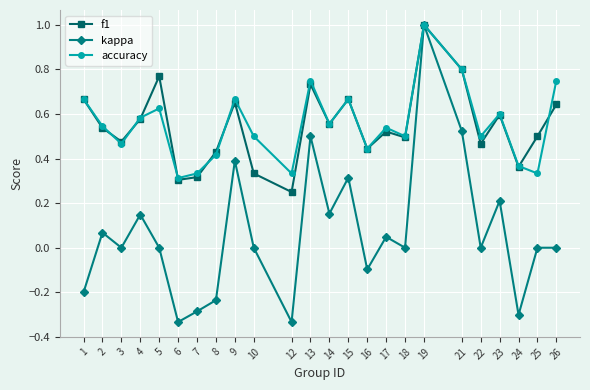

Is the value of kappa at 1 greater than the value of accuracy at 13?

No